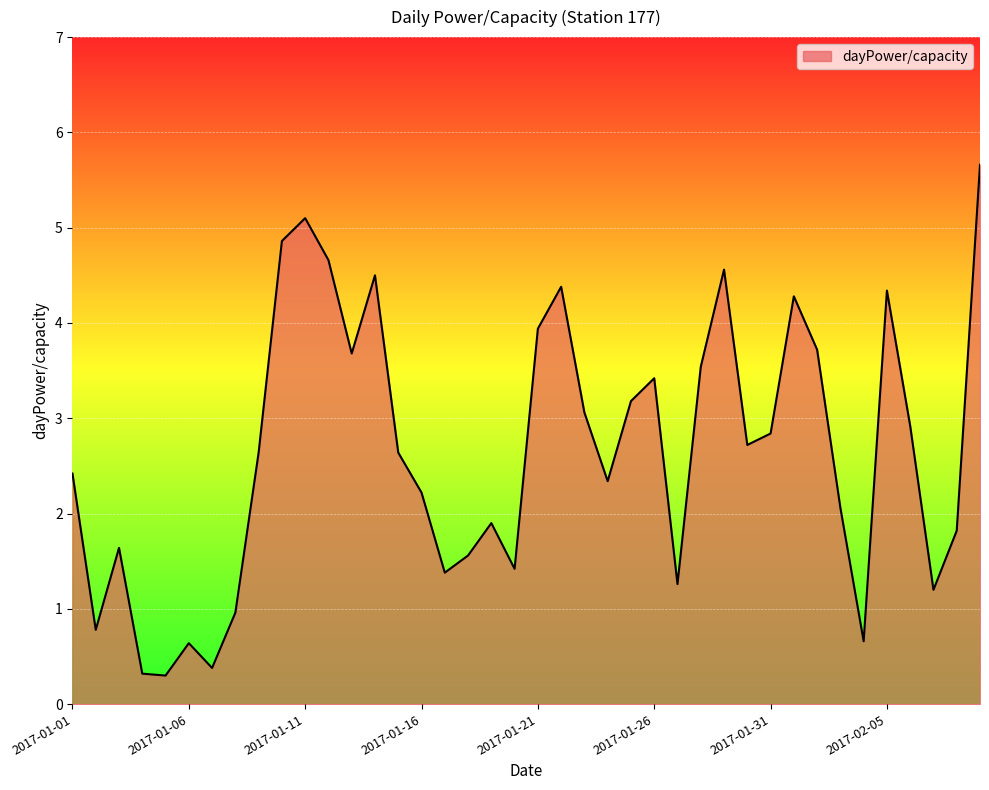

What is the maximum value shown in the chart?

5.7